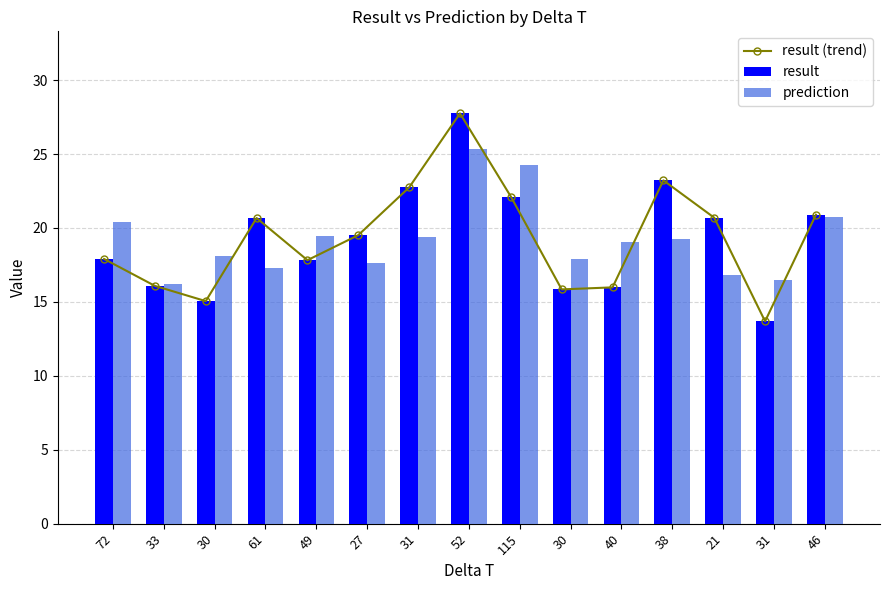

What is the difference between the maximum and second lowest values in the prediction series?

8.8